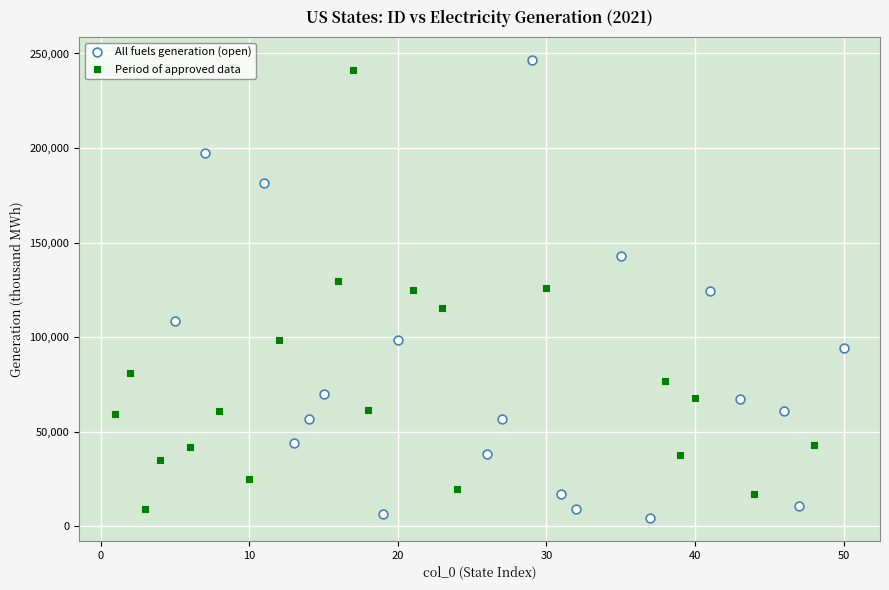

Which series contains the lowest Y value?

All fuels generation (open)